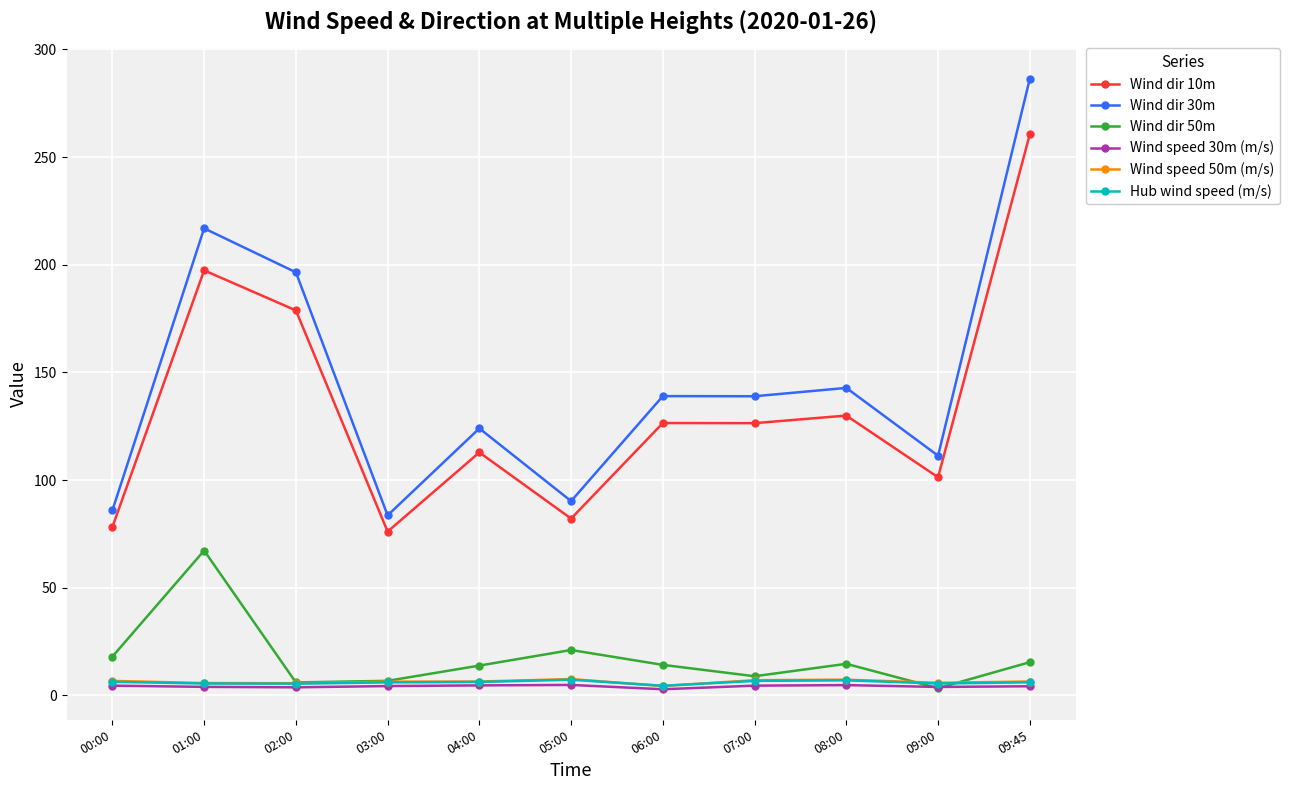

What is the difference between the maximum and minimum values in the Hub wind speed (m/s) series?

2.8